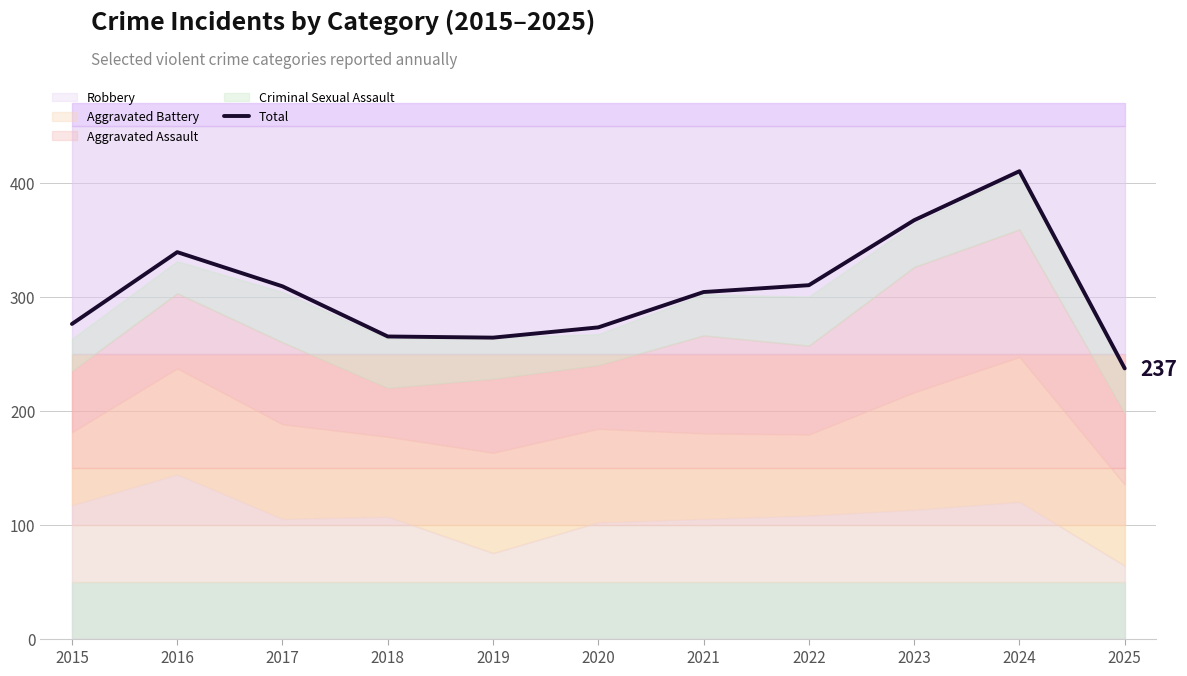

What is the minimum value shown in the chart?

237